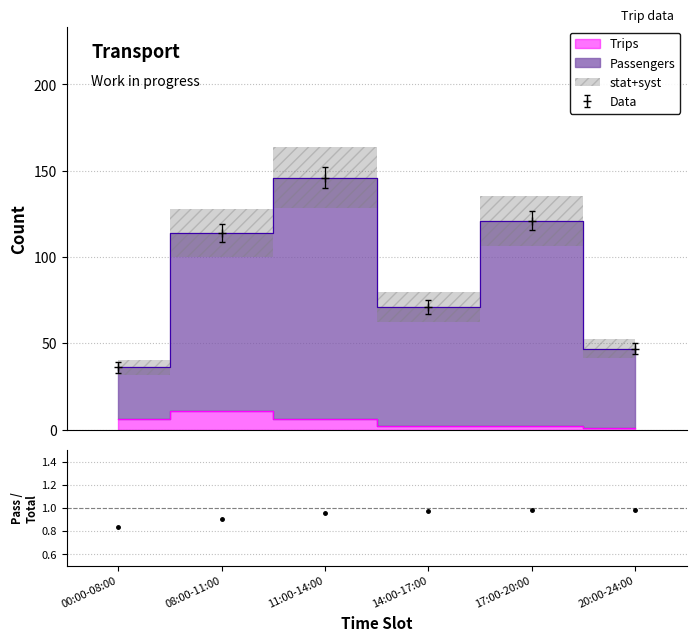

How many interior local valleys does the Data series have?

1